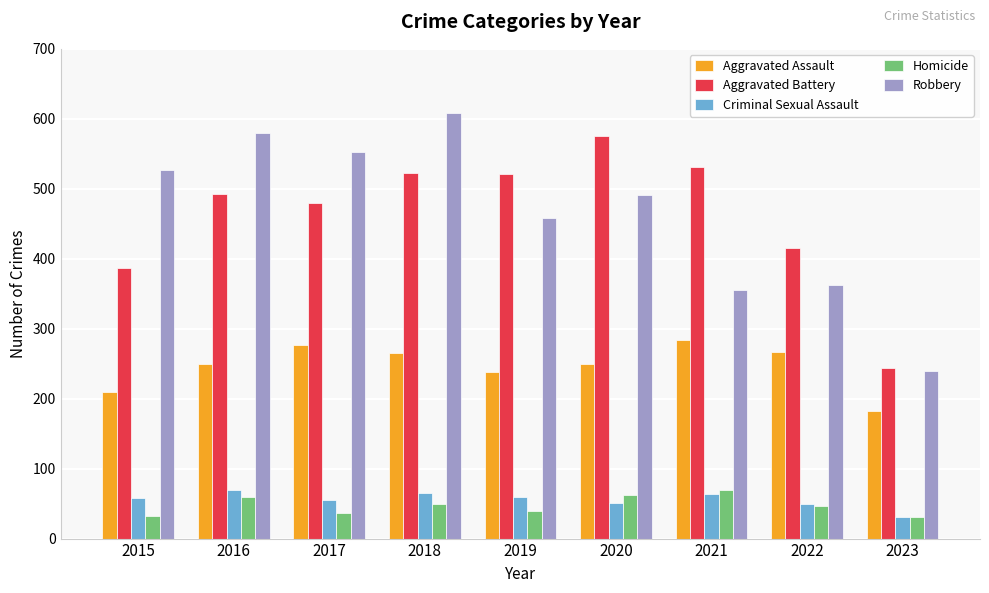

Read the Robbery value at 2023.

240